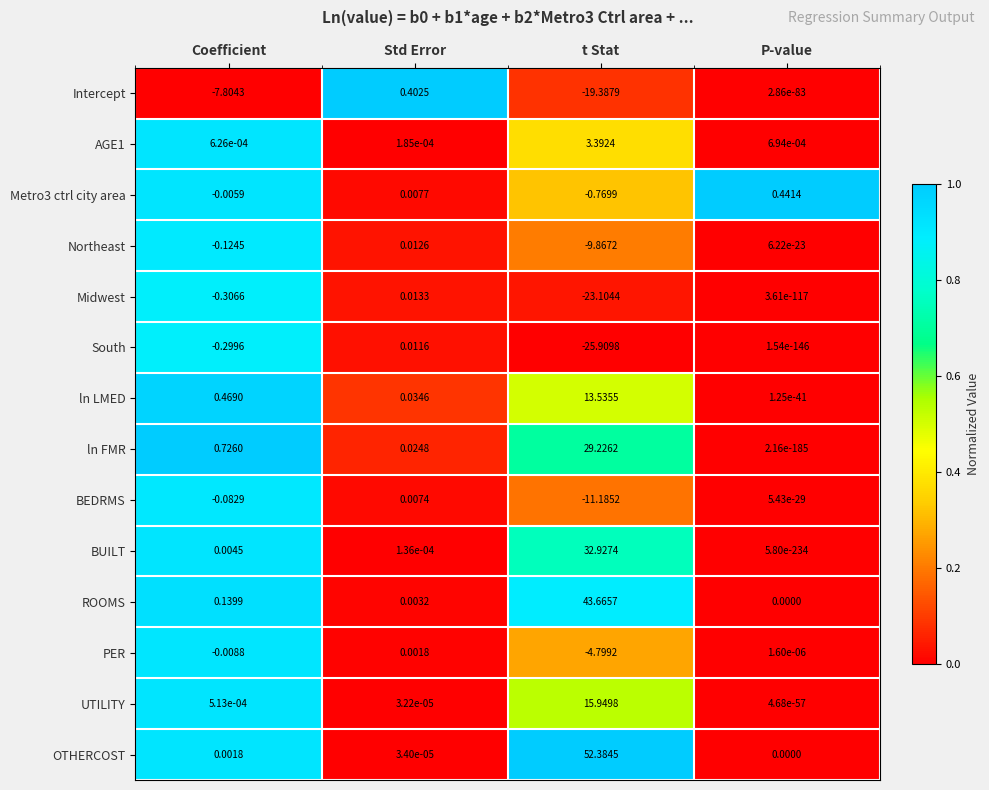

Which series has the widest spread of values?

OTHERCOST